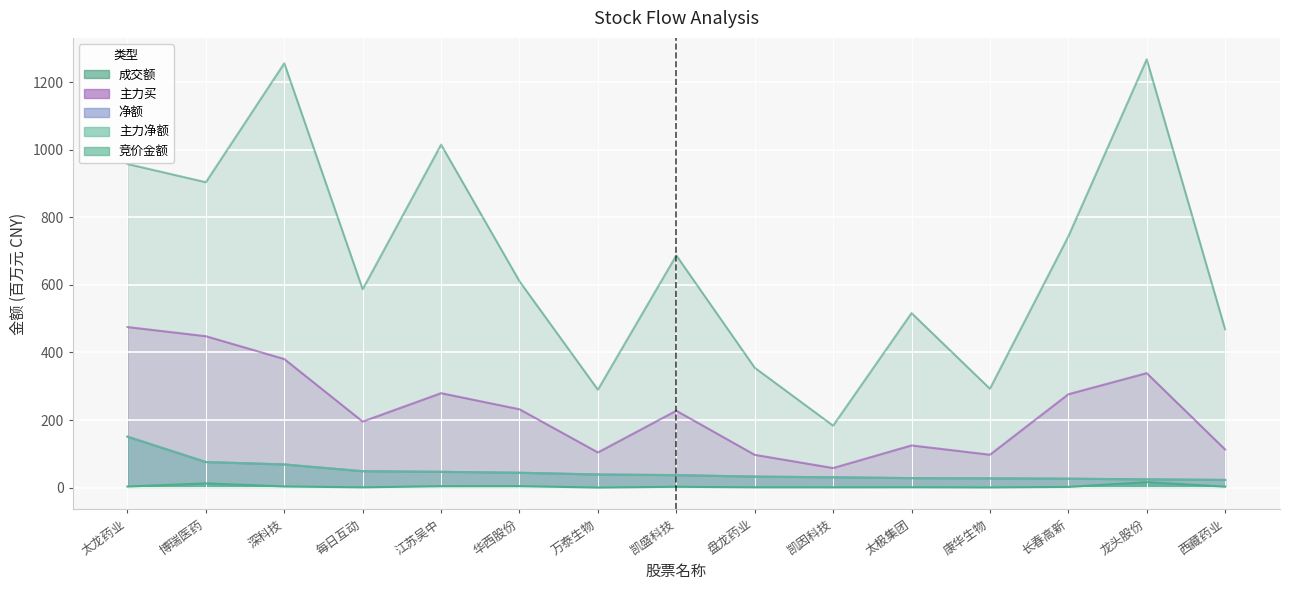

What position from the left is 西藏药业?

15